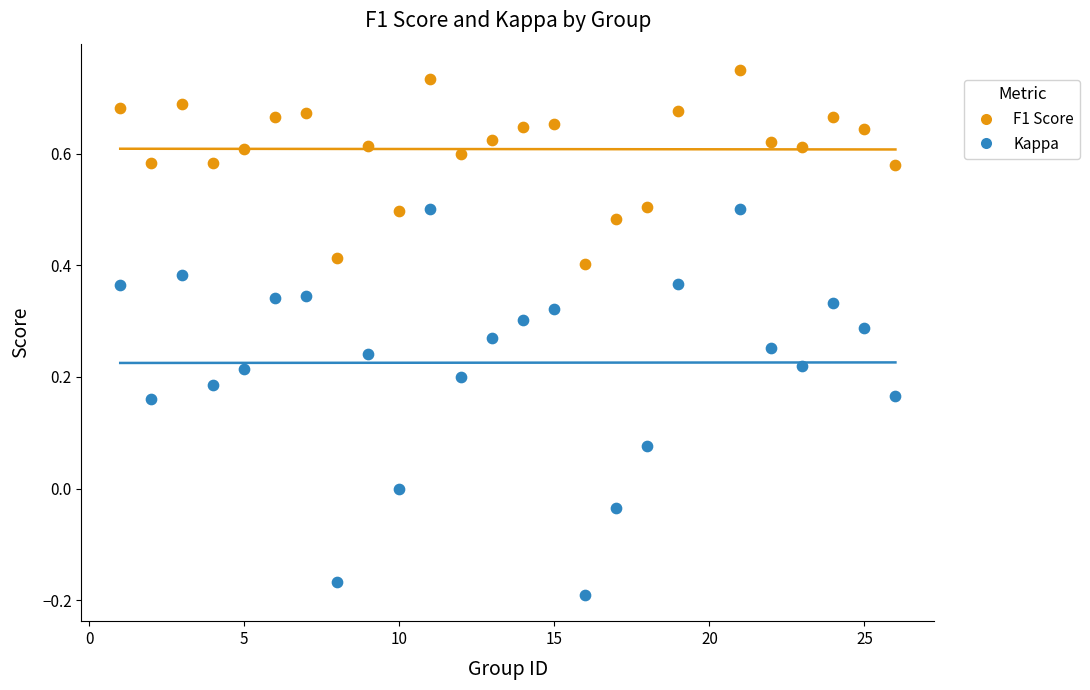

Which series contains the lowest Y value?

Kappa